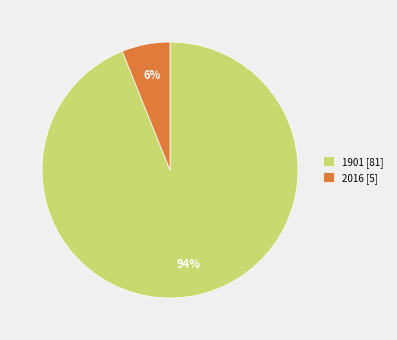

What is the majority slice?

1901